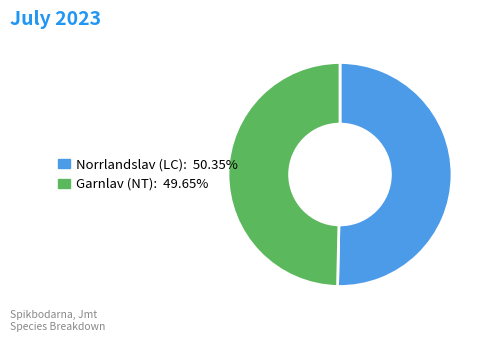

Between Garnlav (NT) and Norrlandslav (LC), which is larger?

Norrlandslav (LC)